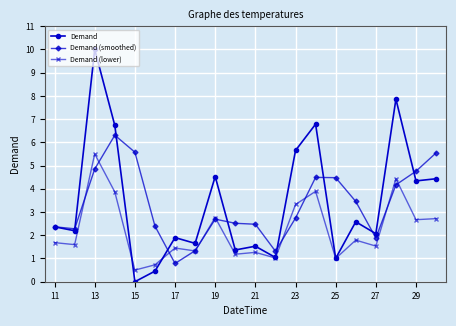

What is the value of the Demand (lower) point at the 8th from the left?

1.3